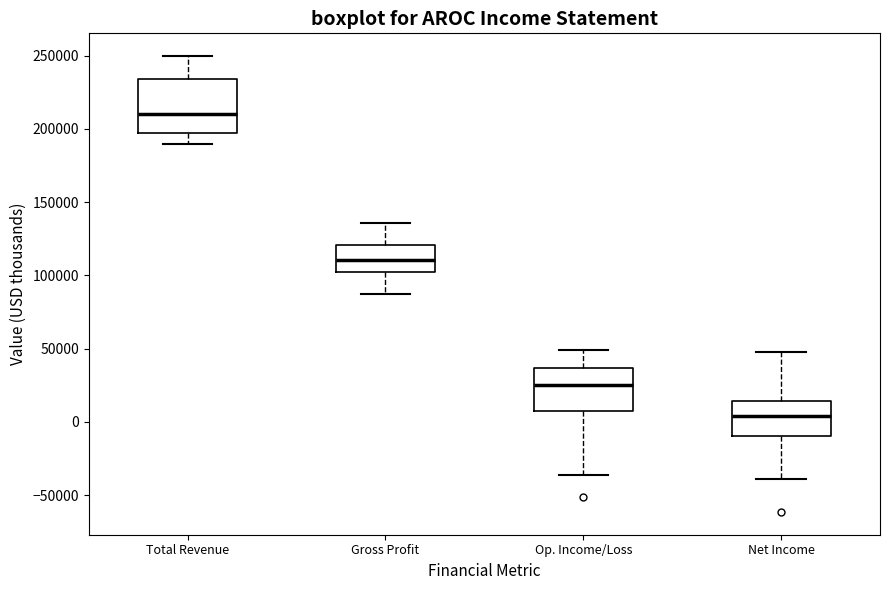

Which box is the tallest, from its lower edge to its upper edge?

Total Revenue